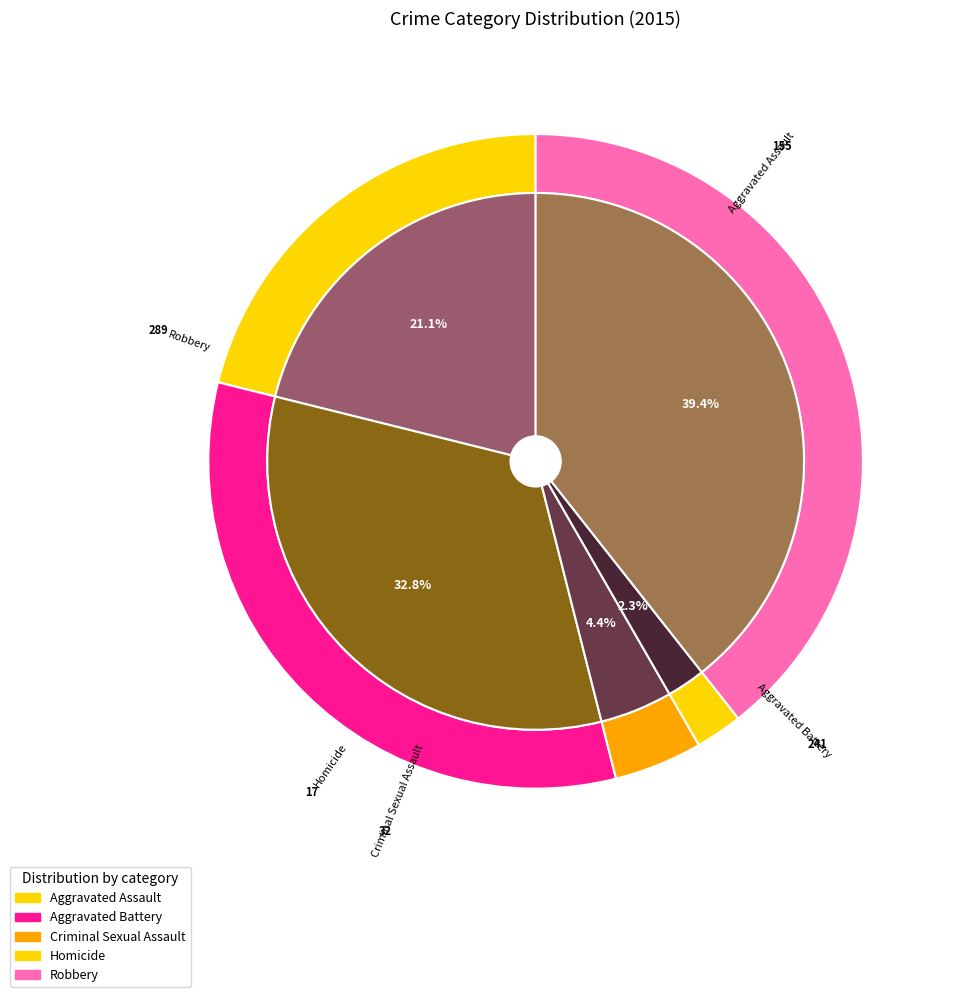

What is the smallest slice in the pie chart?

Homicide